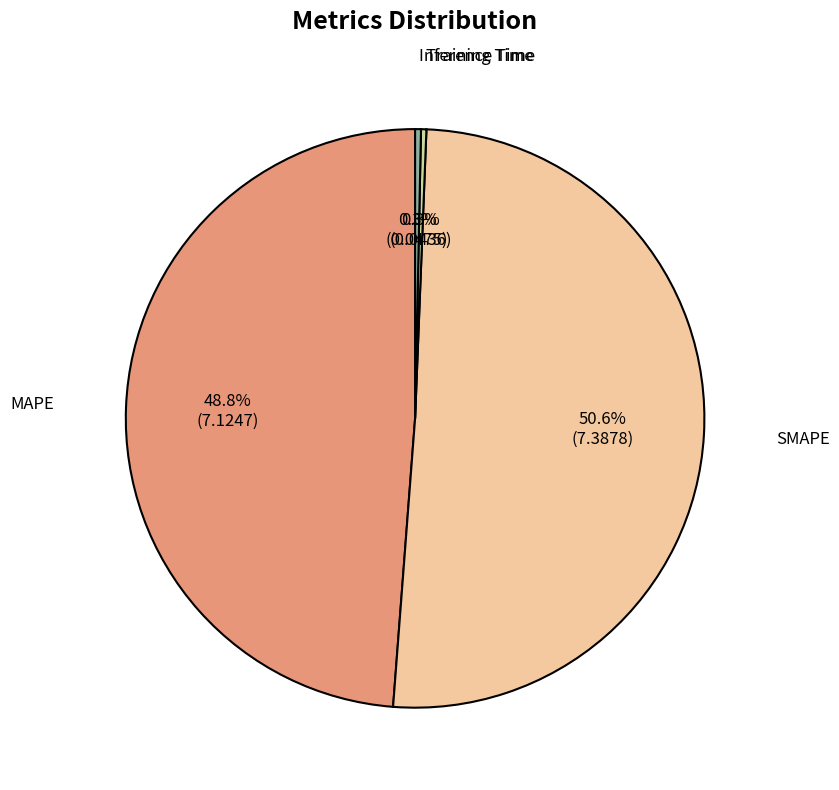

Which category accounts for the majority?

SMAPE